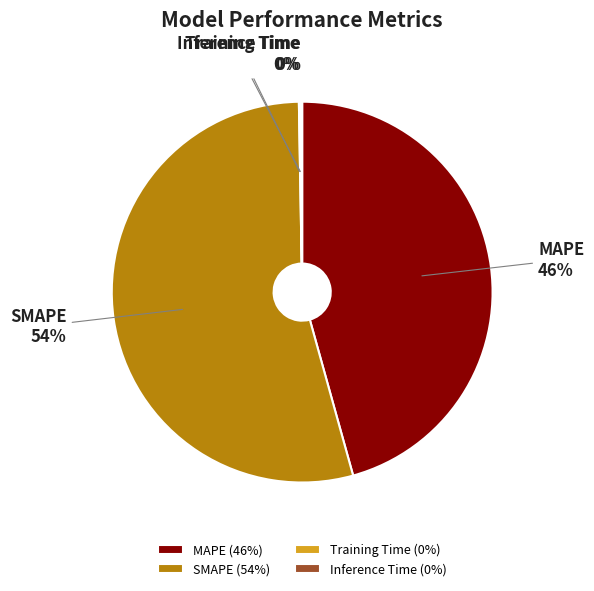

Does any single category account for the majority?

Yes